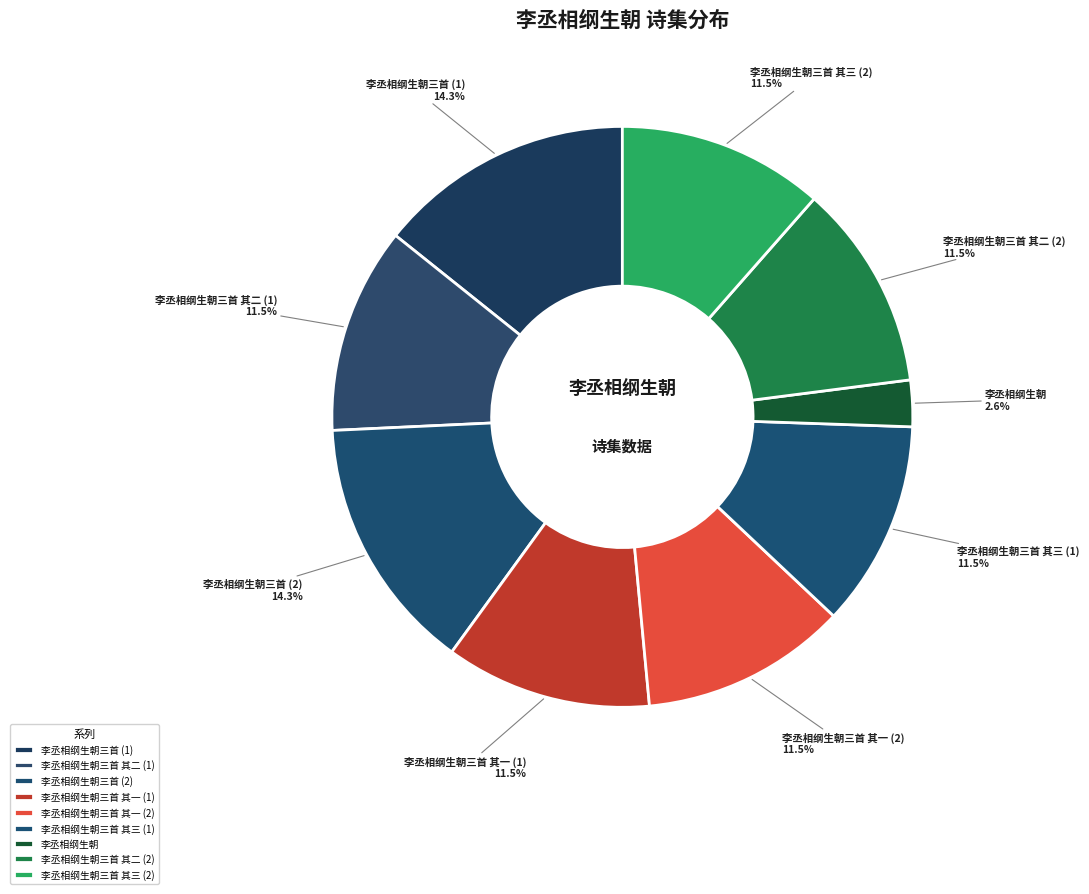

Between 李丞相纲生朝三首 其三 (2) and 李丞相纲生朝, which is larger?

李丞相纲生朝三首 其三 (2)